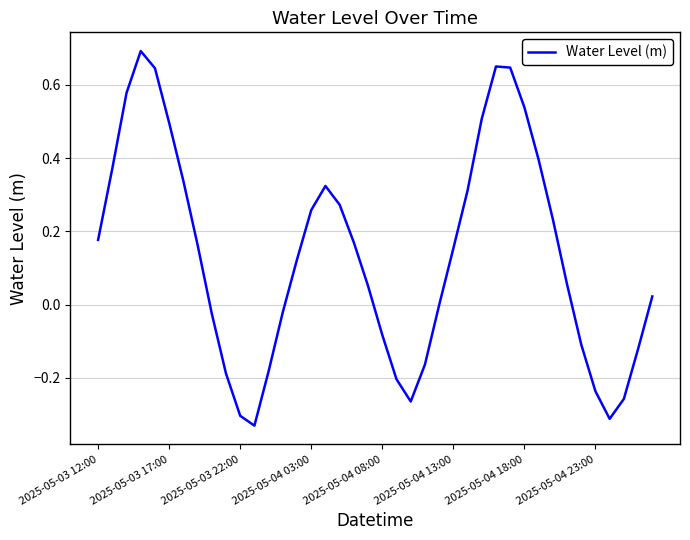

Does the chart display data point markers on the line(s)?

No